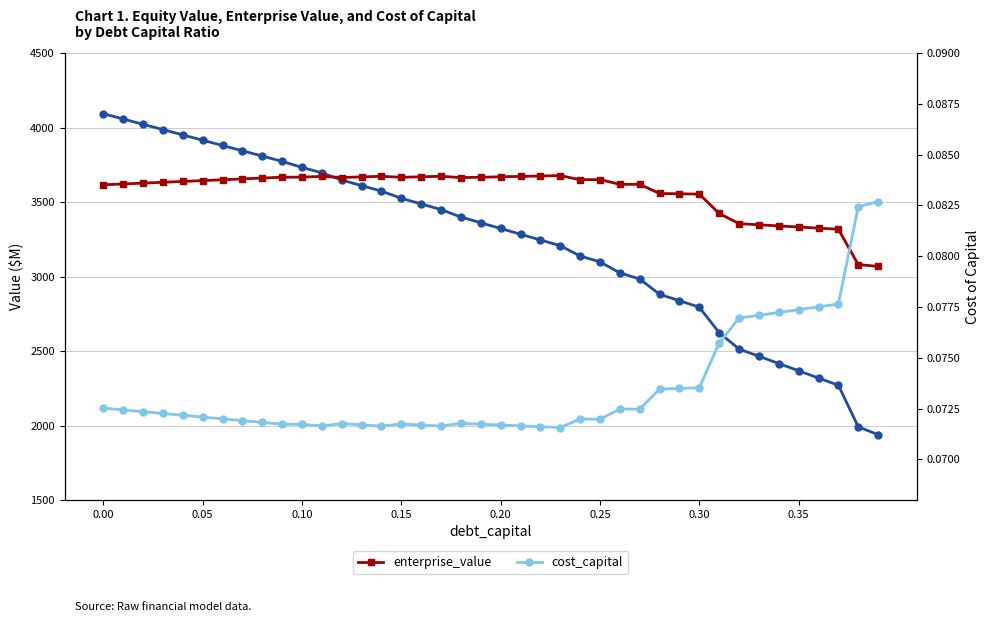

Which series has the largest total across all categories?

enterprise_value